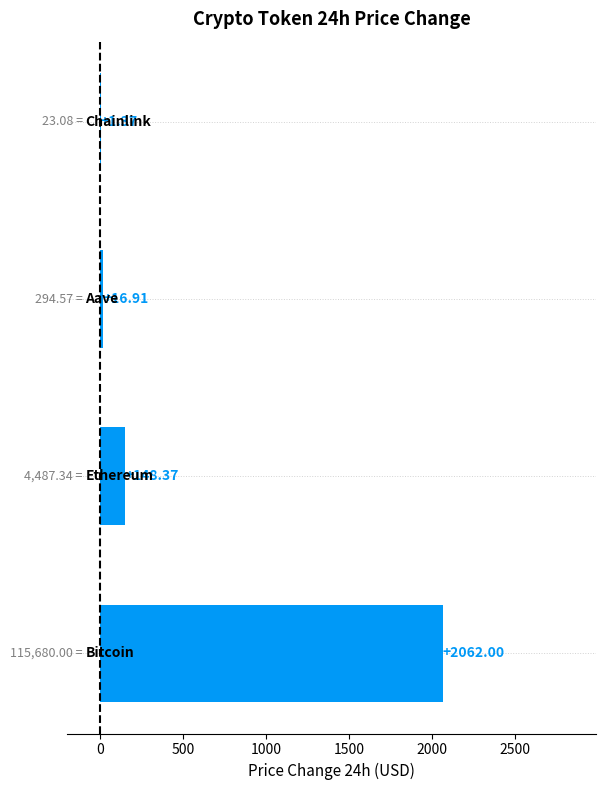

What is the sum of all values?

2228.7